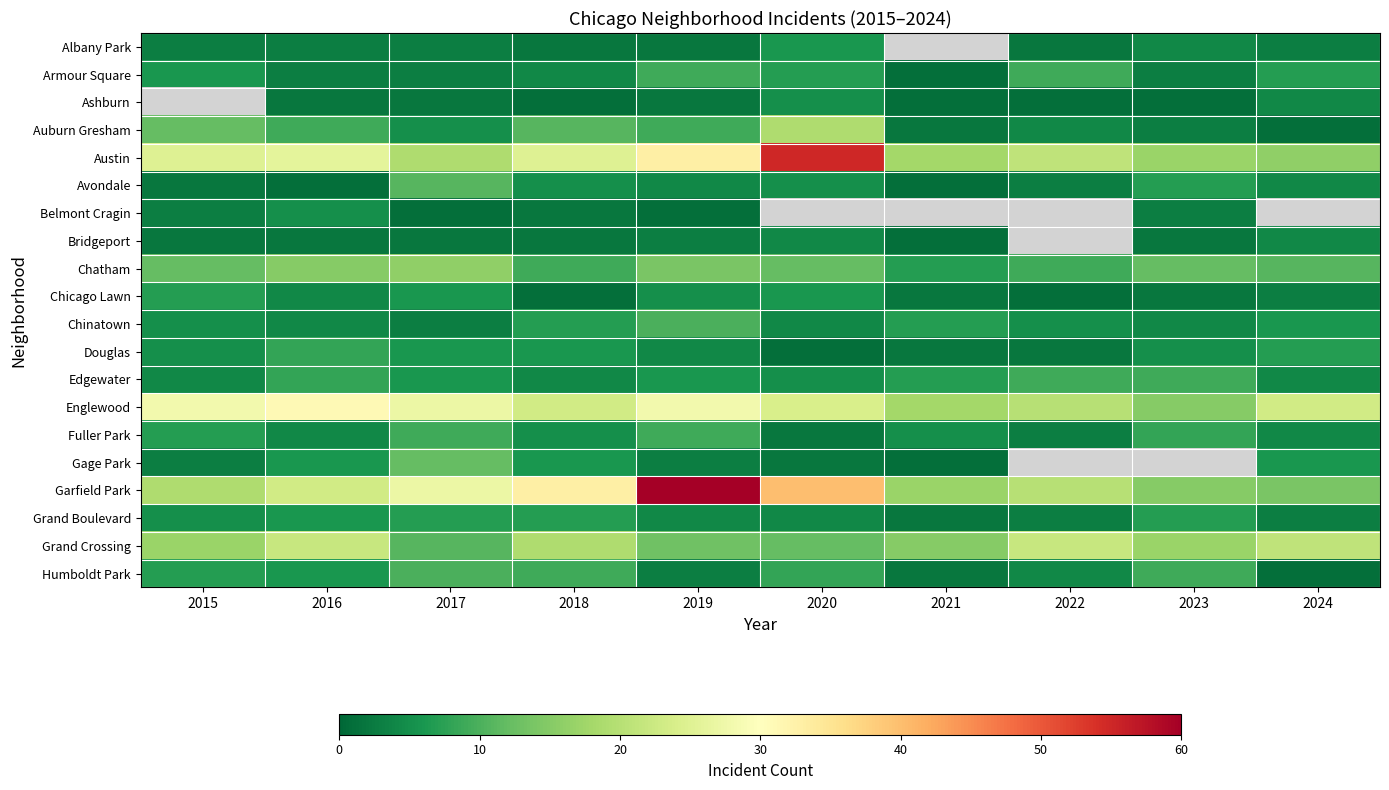

What value does the Grand Boulevard series have at 2018?

7.0